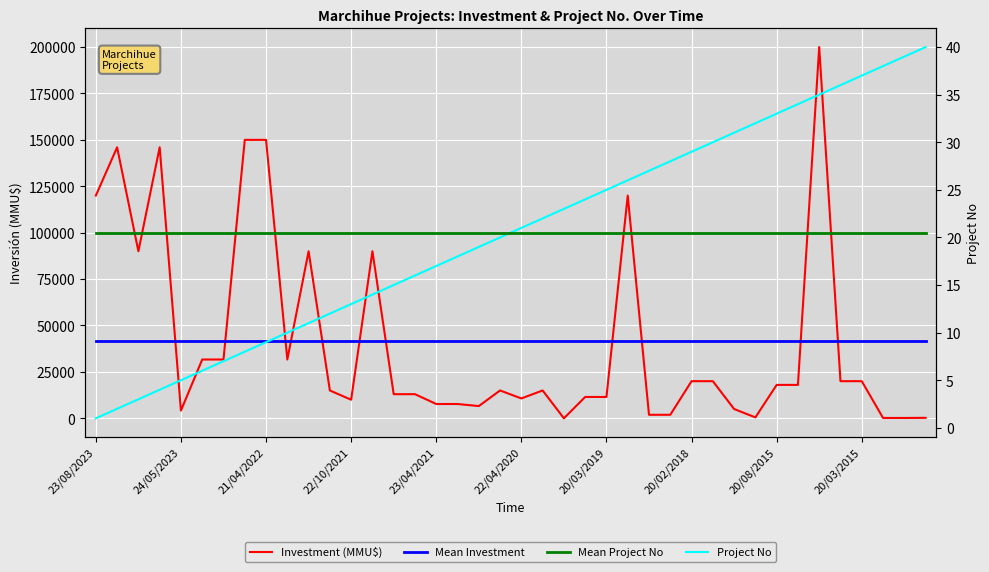

The value of Mean Investment at 14 is 41595.9. True or false?

True